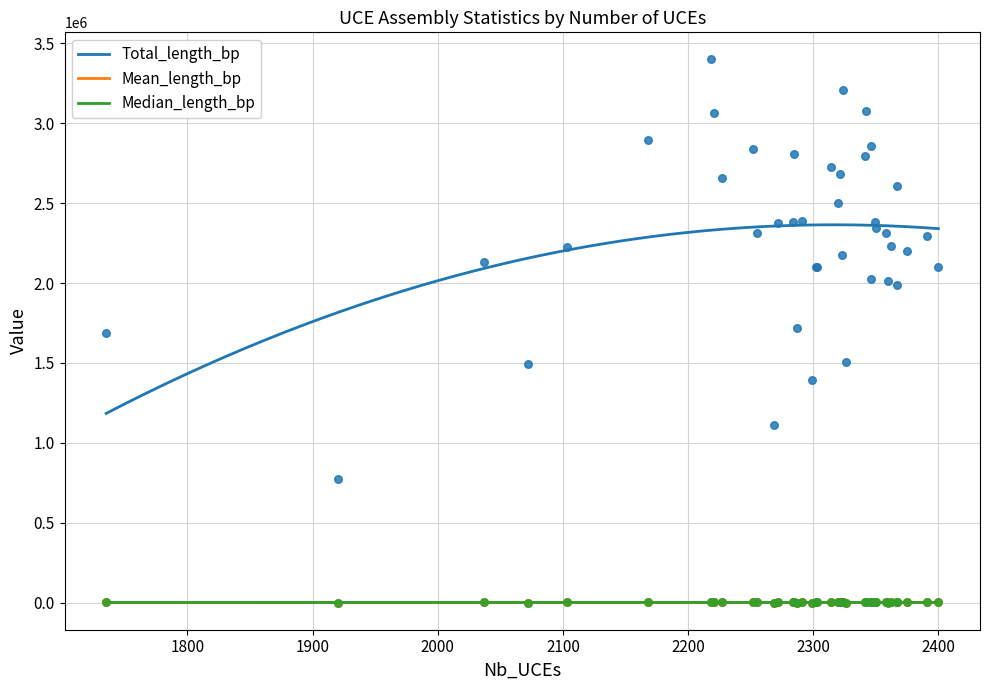

Which series reaches the minimum Y coordinate?

Median_length_bp